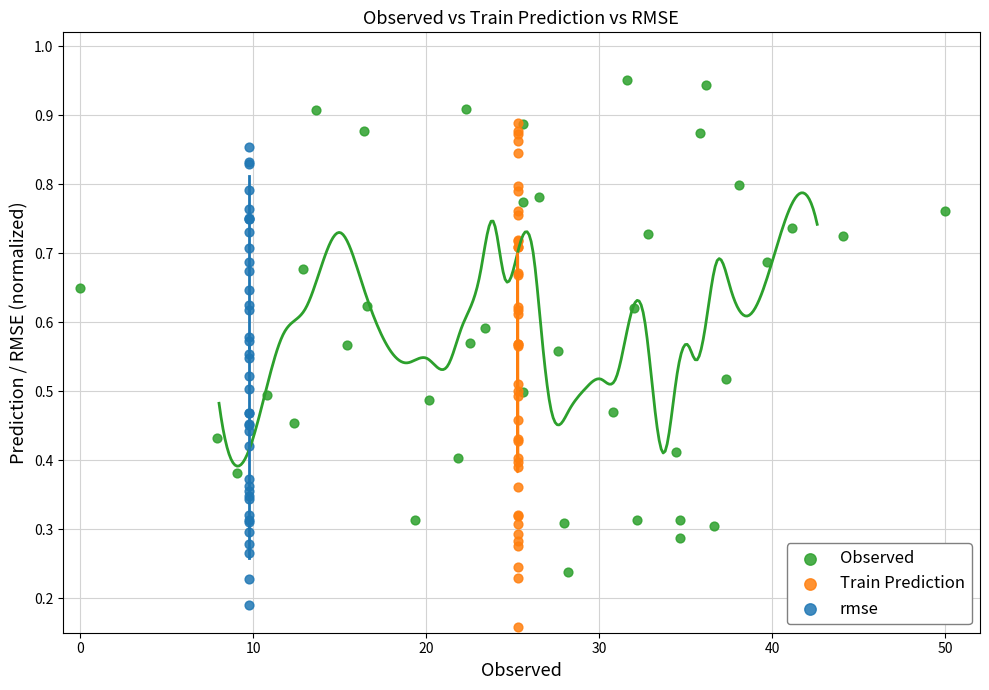

Which series contains the highest Y value?

Observed